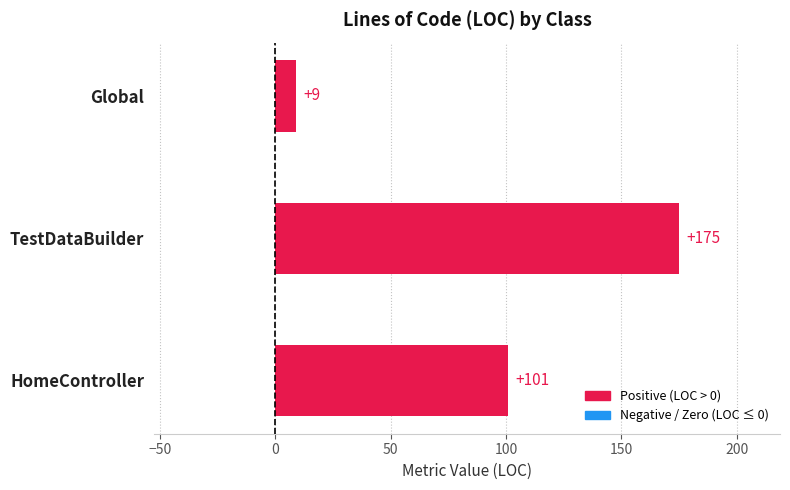

How many values are below 101?

1